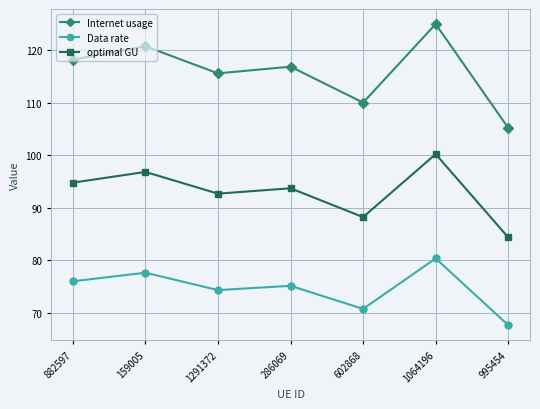

How many interior local peaks does the optimal GU series have?

3